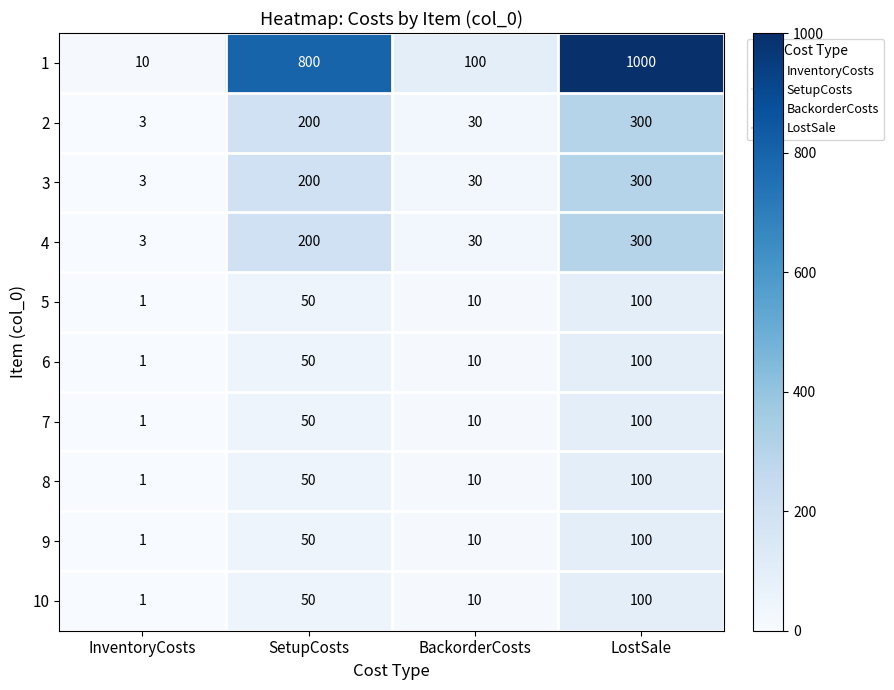

At which label is 8 closest to 50?

SetupCosts